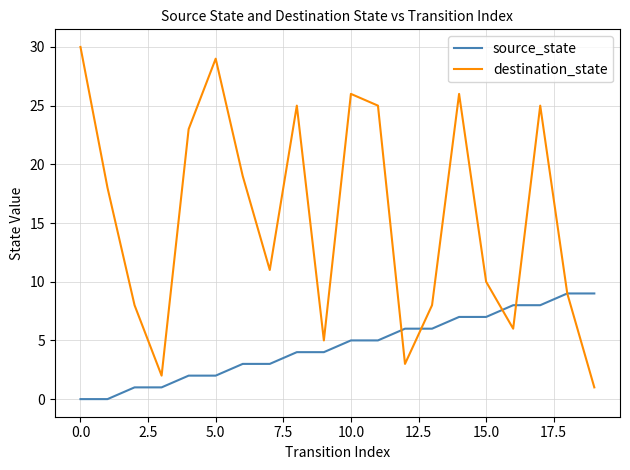

Which series has the largest total across all categories?

destination_state